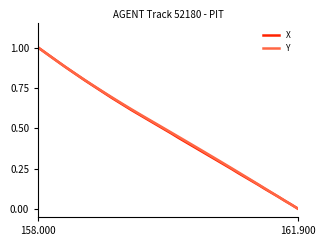

True or false: X has more than 2 interior local peaks.

False